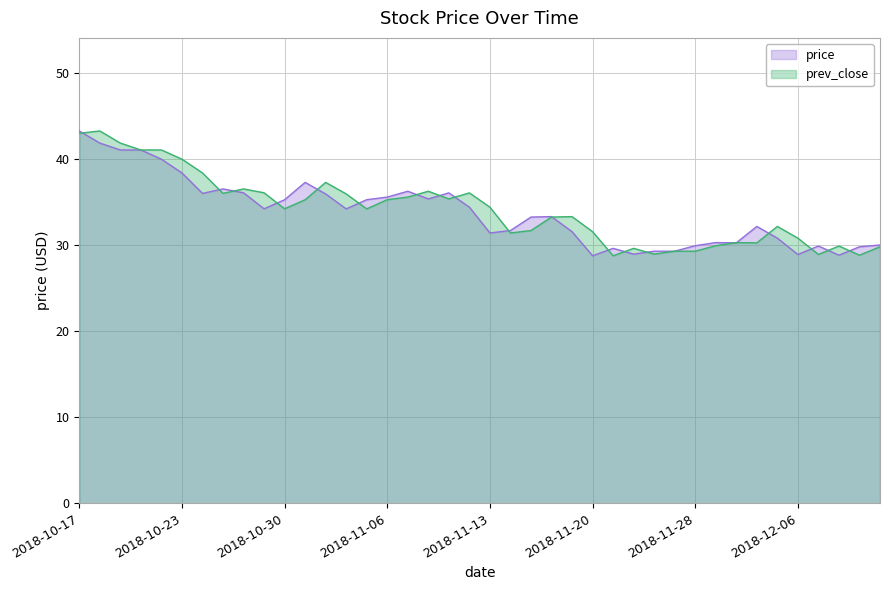

What is the maximum value shown in the chart?

43.3